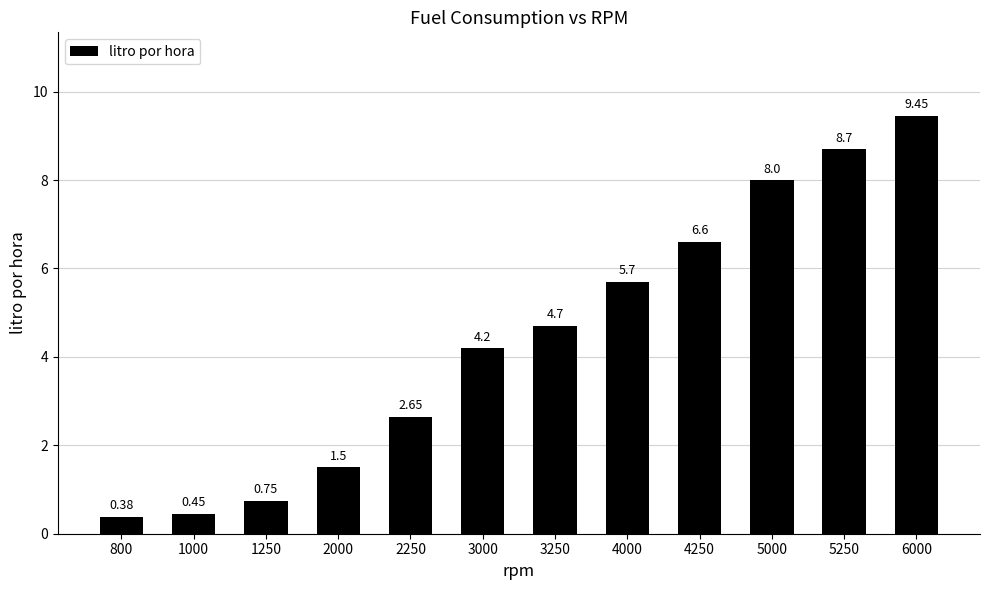

What is the difference between the second highest and minimum values?

8.3